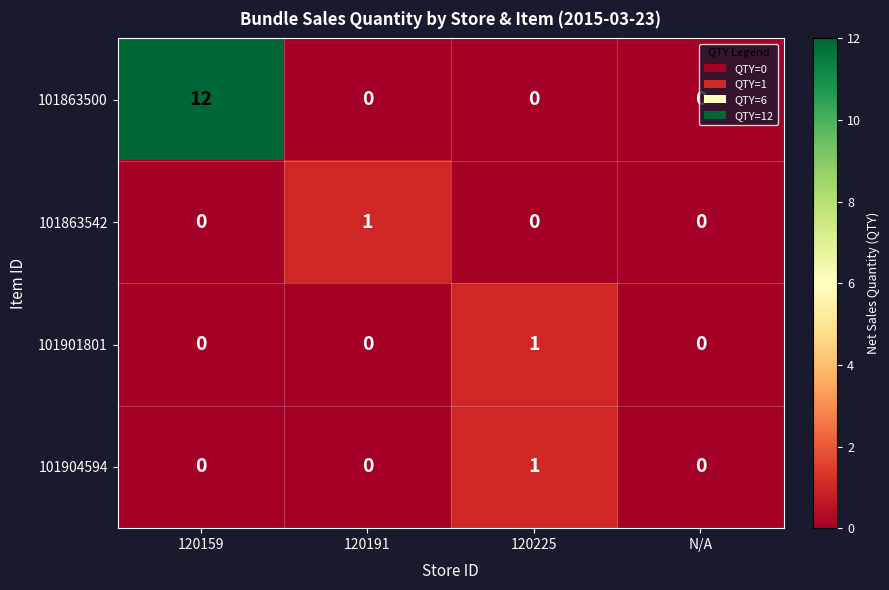

At which category is the sum across all series the highest?

120159